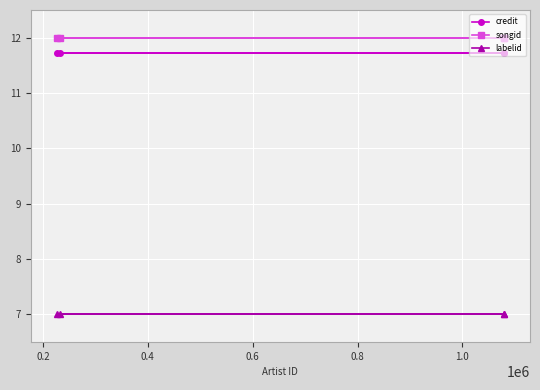

What is the average value of the credit series?

11.7